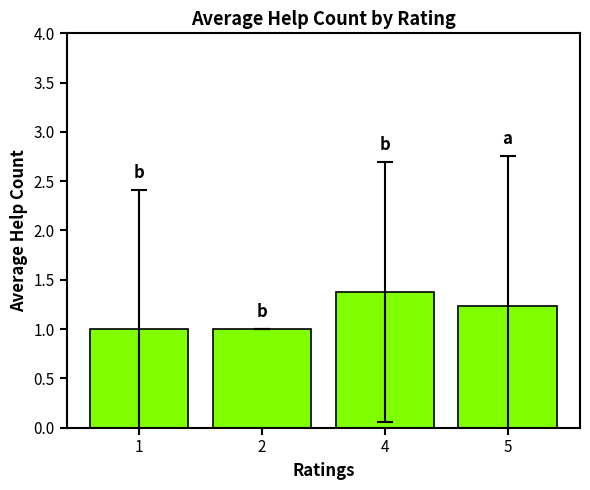

How many data points does each series have?

4